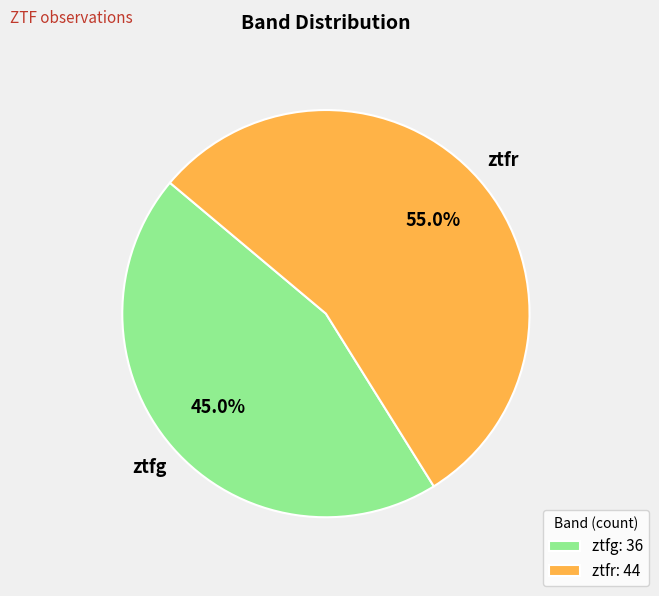

How many segments does this pie chart have?

2